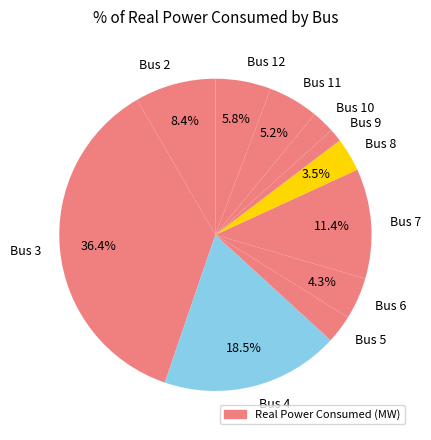

Count the number of slices in the pie.

11